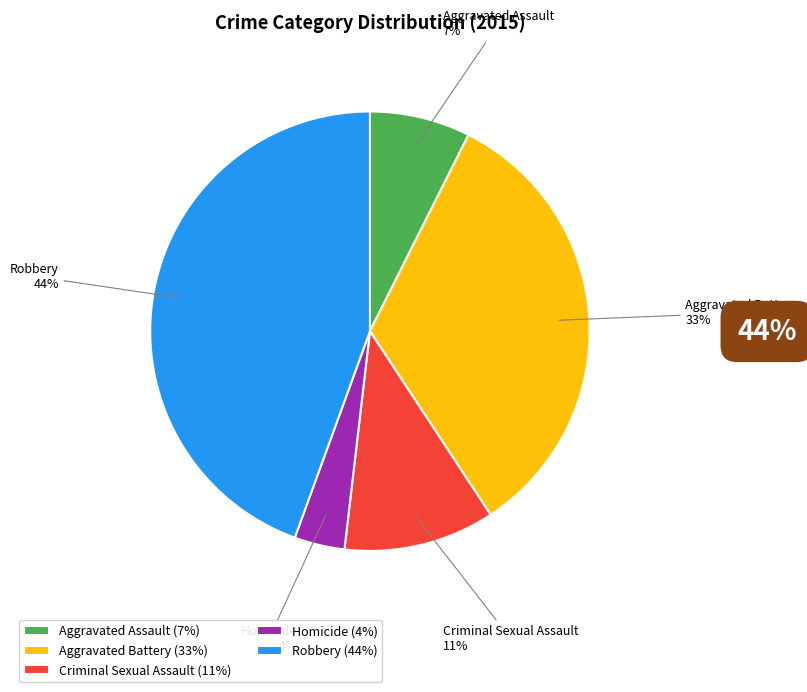

Is it true that Aggravated Assault is 14% of the pie?

False